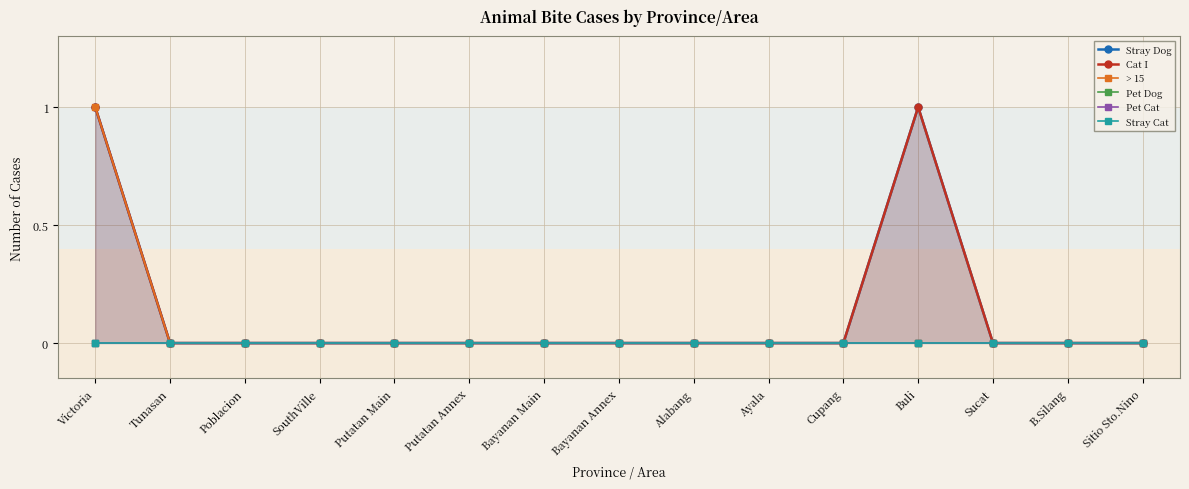

Between Poblacion and Alabang, which series saw the biggest shift?

Stray Dog